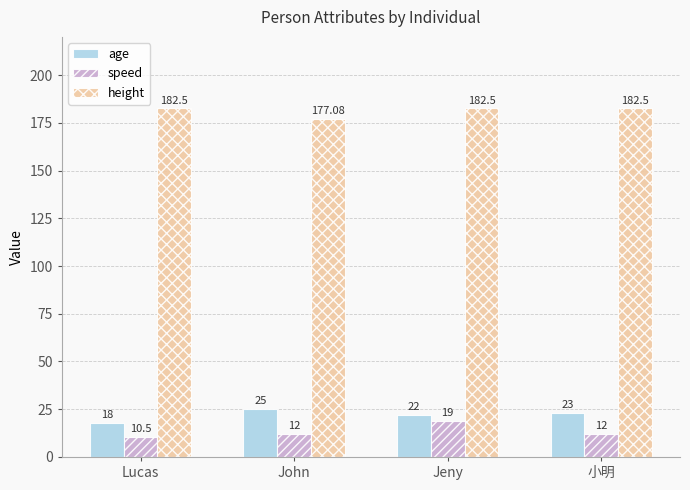

Which series has the widest spread of values?

speed